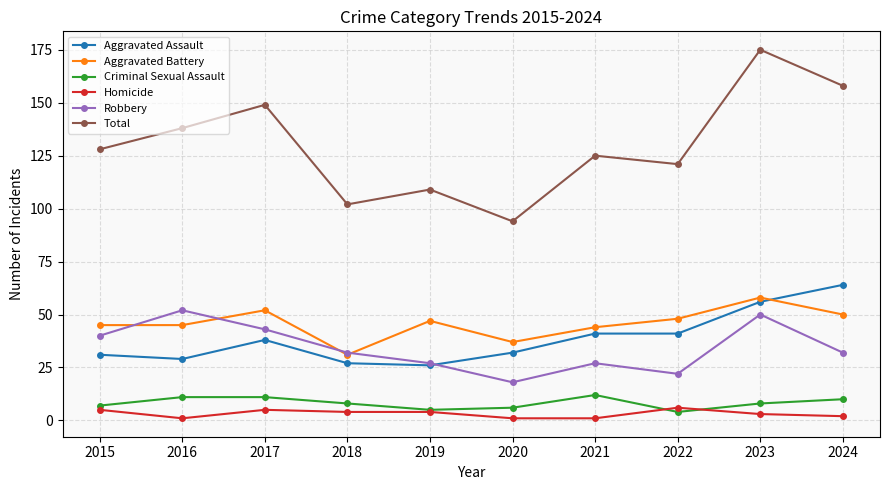

Rank the series at 2024 from highest to lowest value.

Total, Aggravated Assault, Aggravated Battery, Robbery, Criminal Sexual Assault, Homicide